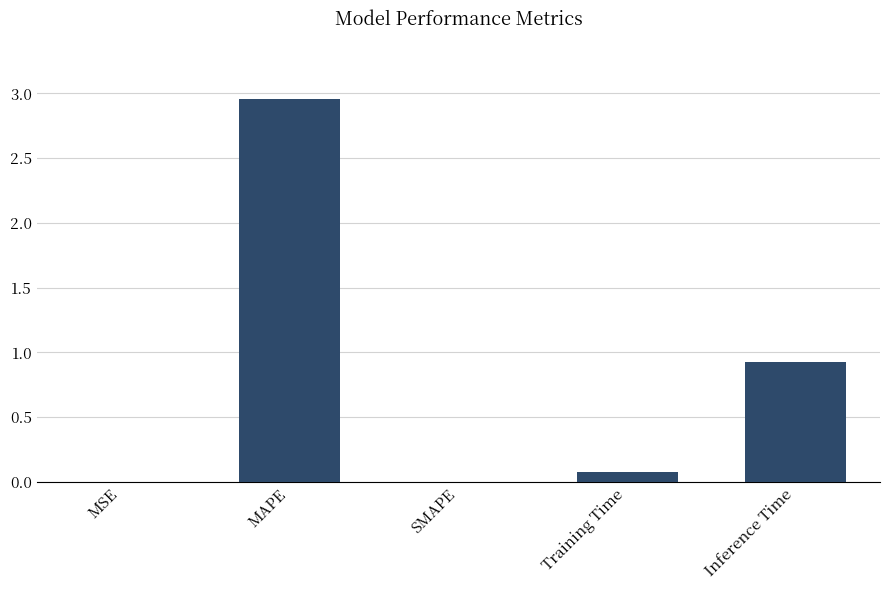

The value at Training Time is 0.1. True or false?

True